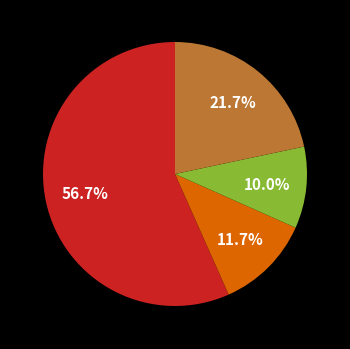

Is there a majority slice in this chart?

Yes